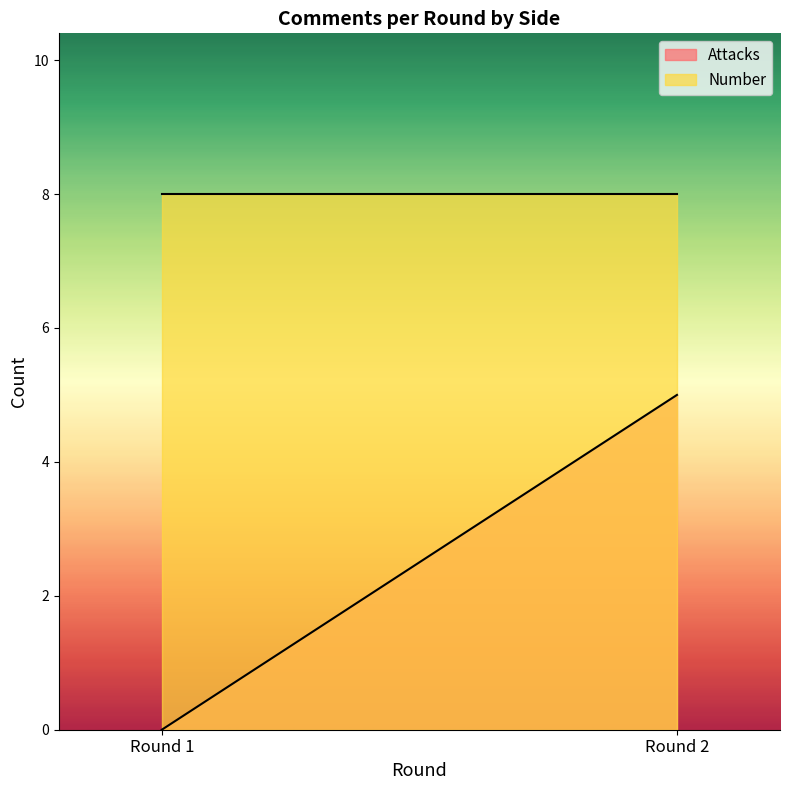

True or false: Attacks has a value of 7 at Round 2.

False